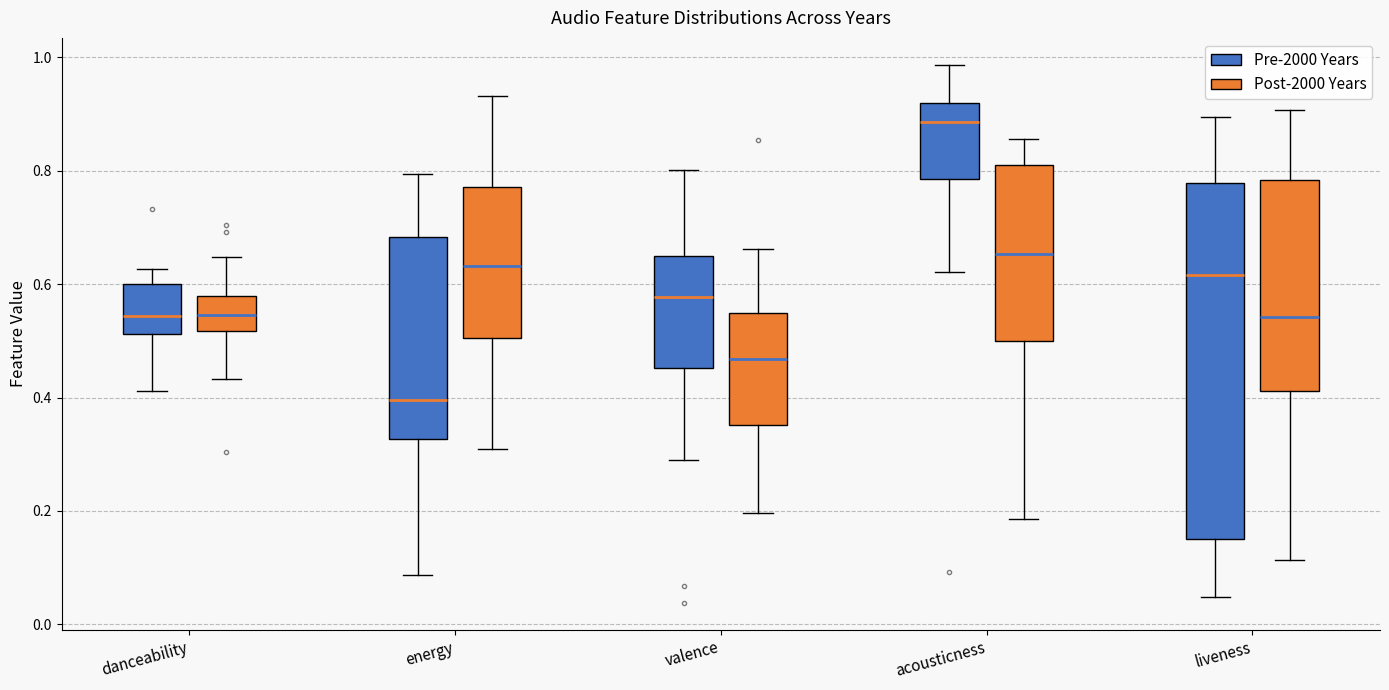

Where does the median line of the box for energy (Post-2000 Years) sit on the y-axis? The values are not printed on the chart, so give them approximately, as read against the axis.

0.64